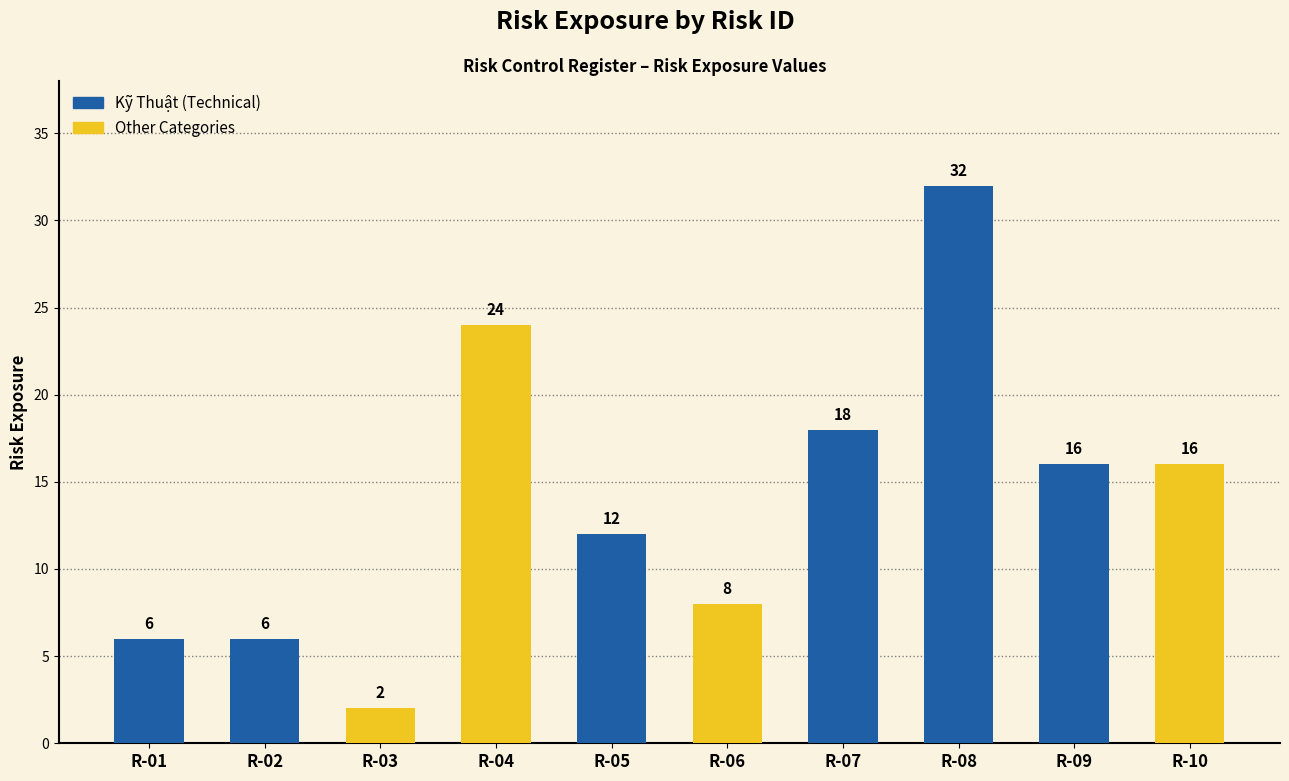

Is it true that the value at R-06 is 8?

True